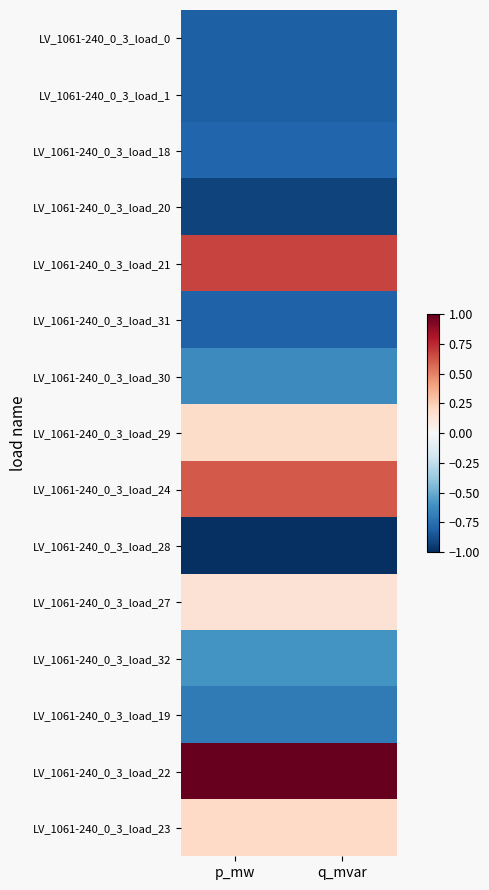

At which category is the sum across all series the highest?

q_mvar